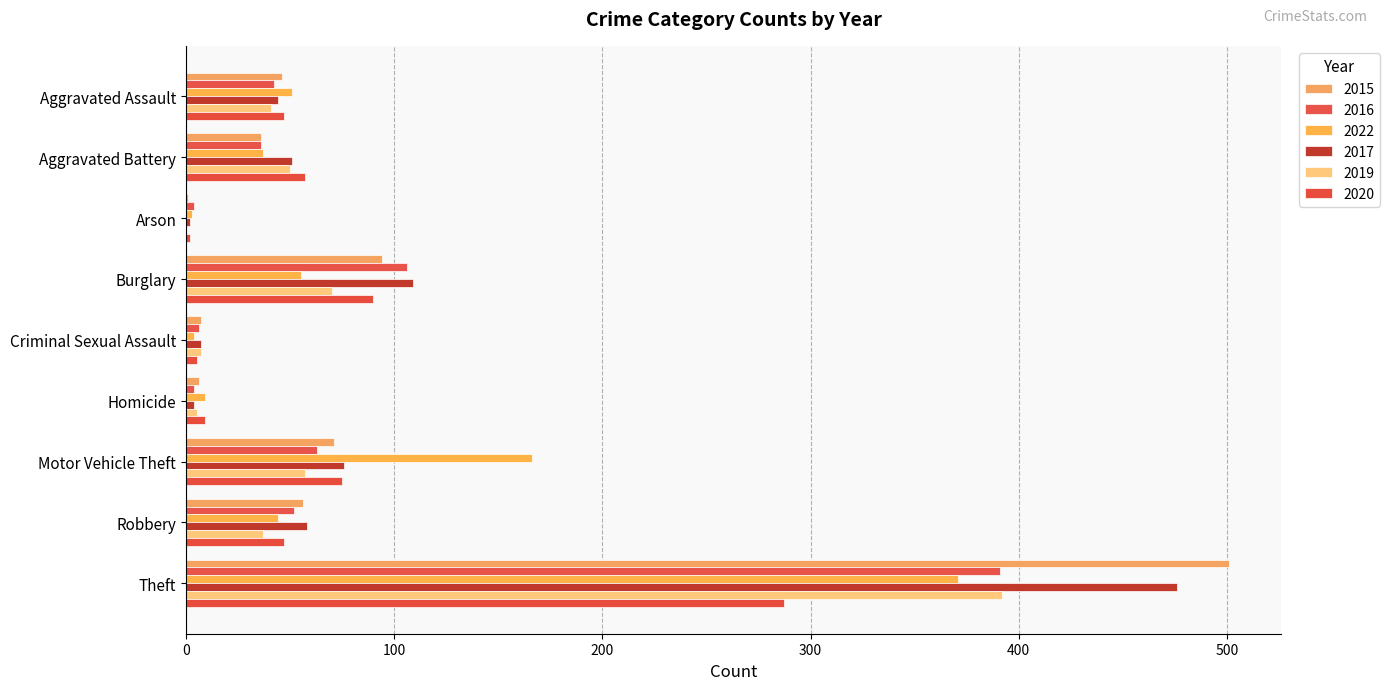

How many data points does each series have?

9